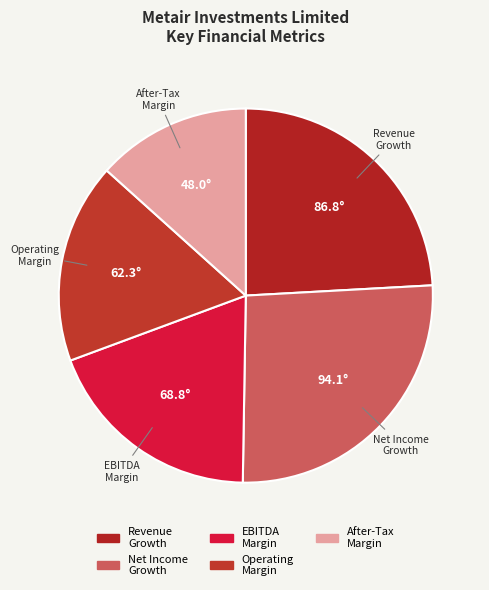

The Net Income Growth slice represents 26% of the pie. True or false?

True